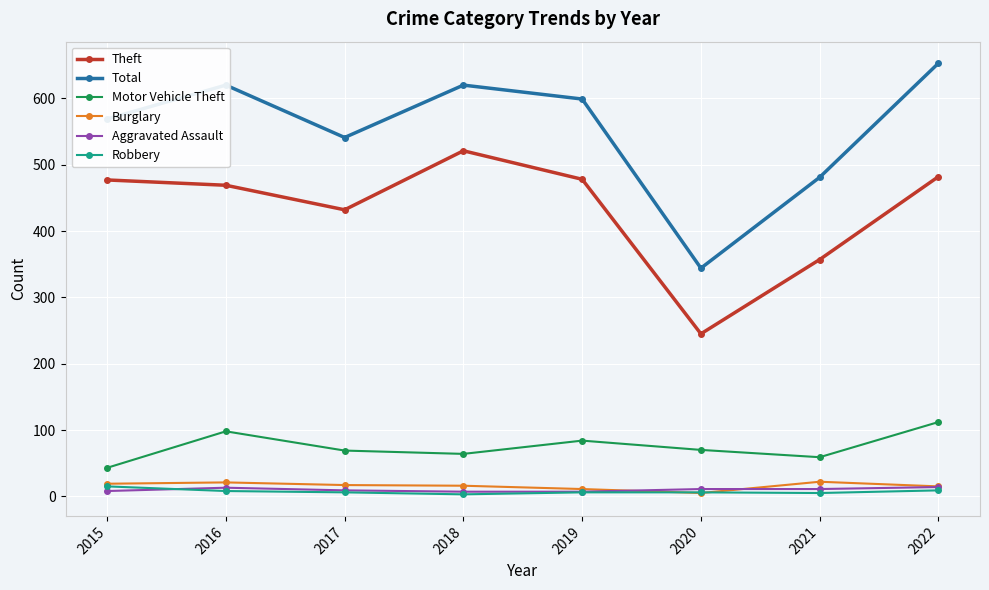

What is the sum of all Robbery values?

58